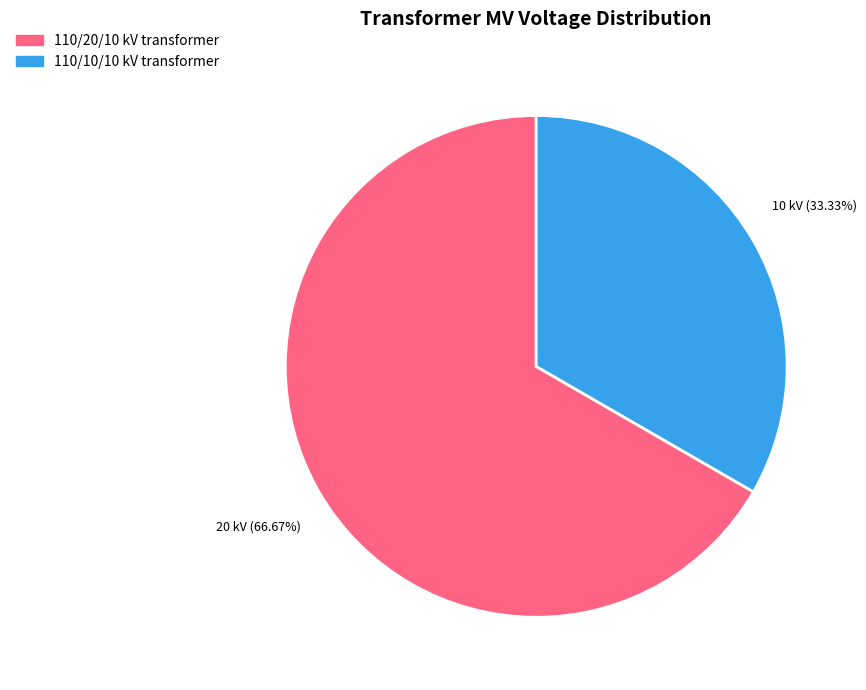

Does any single category account for the majority?

Yes